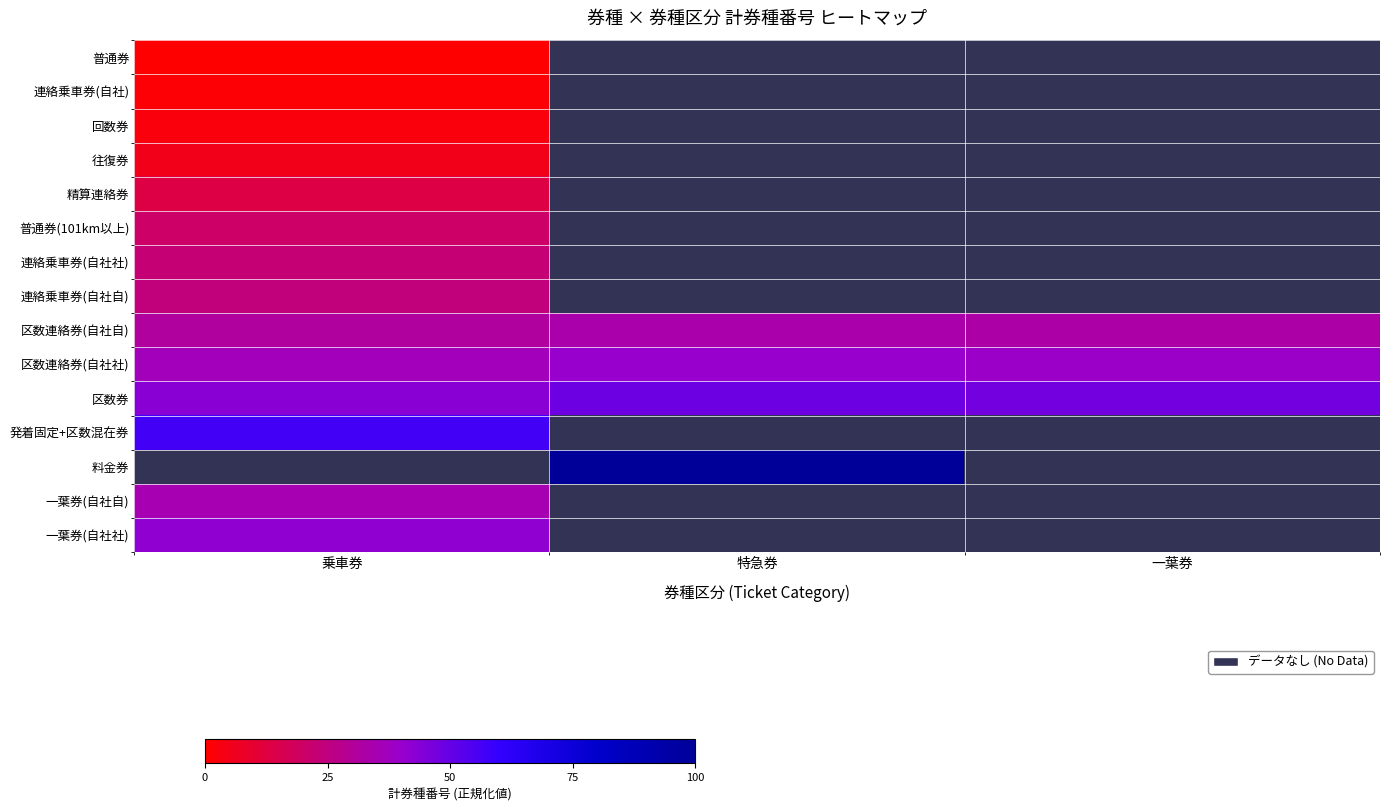

The 一葉券(自社社) series shows 41.9 at 乗車券. True or false?

True